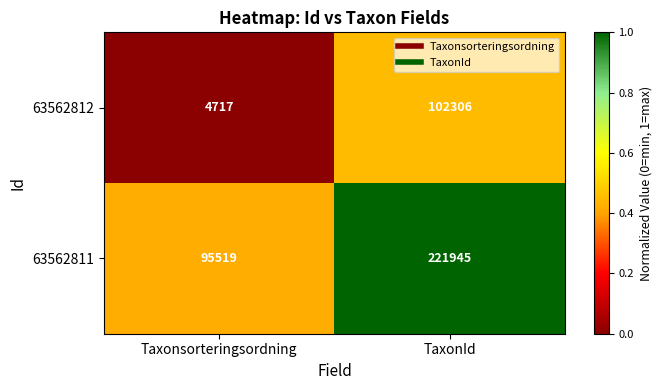

What is the sum of all 63562811 values?

317464